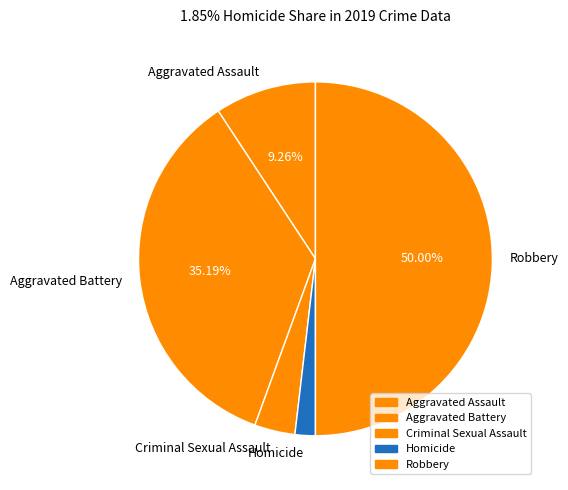

How many segments does this pie chart have?

5